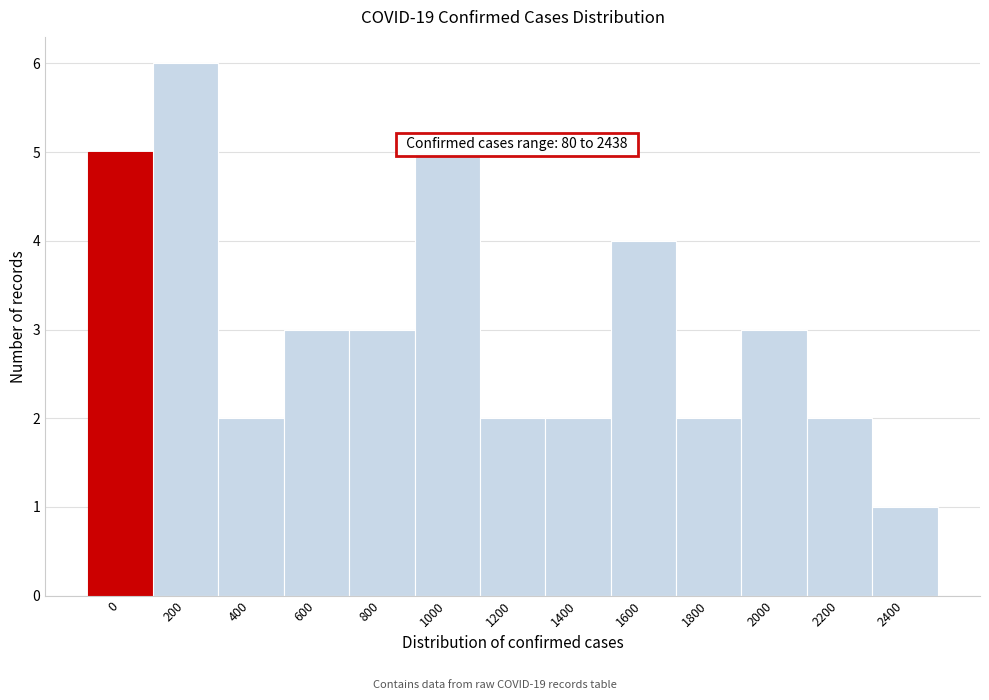

Reading left to right, list all the values displayed in this chart.

5	6	2	3	3	5	2	2	4	2	3	2	1